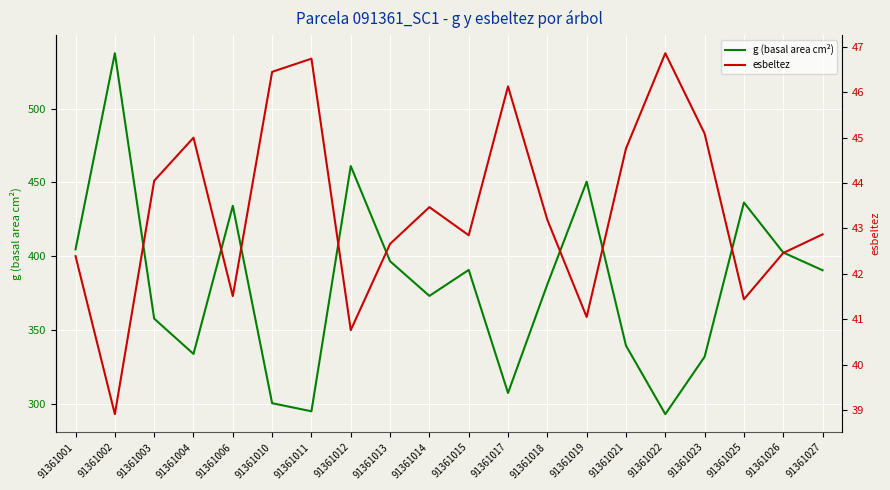

Rank the categories by esbeltez value from lowest to highest.

91361002, 91361012, 91361019, 91361025, 91361006, 91361001, 91361026, 91361013, 91361015, 91361027, 91361018, 91361014, 91361003, 91361021, 91361004, 91361023, 91361017, 91361010, 91361011, 91361022